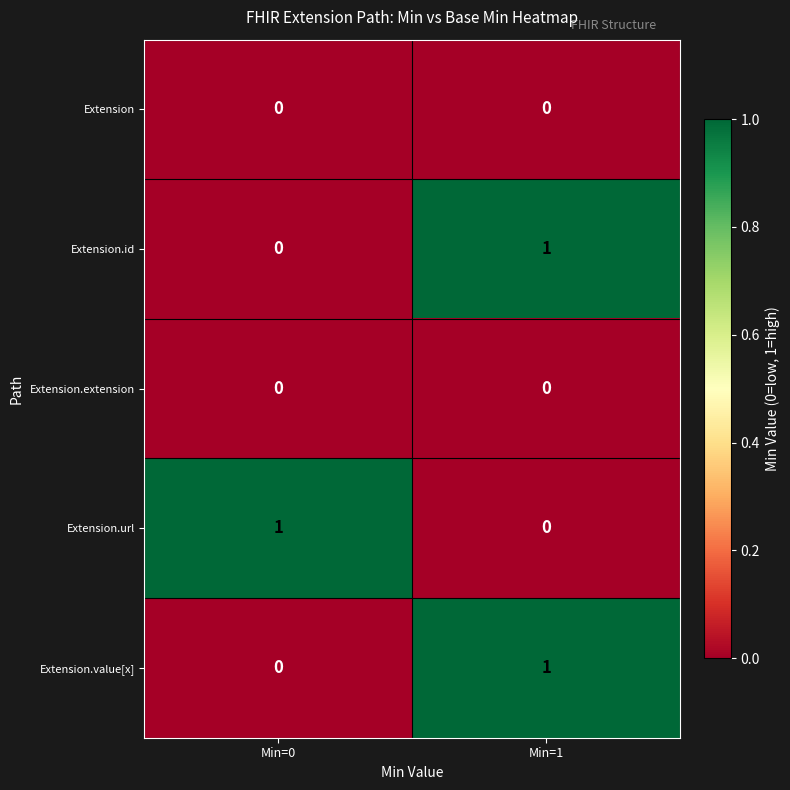

List the labels in order of Extension.url value, largest first.

Min=0, Min=1